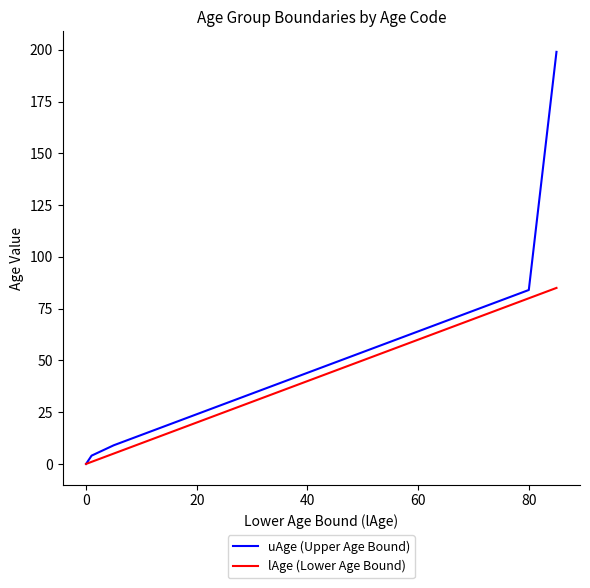

Which series has the largest total across all categories?

uAge (Upper Age Bound)